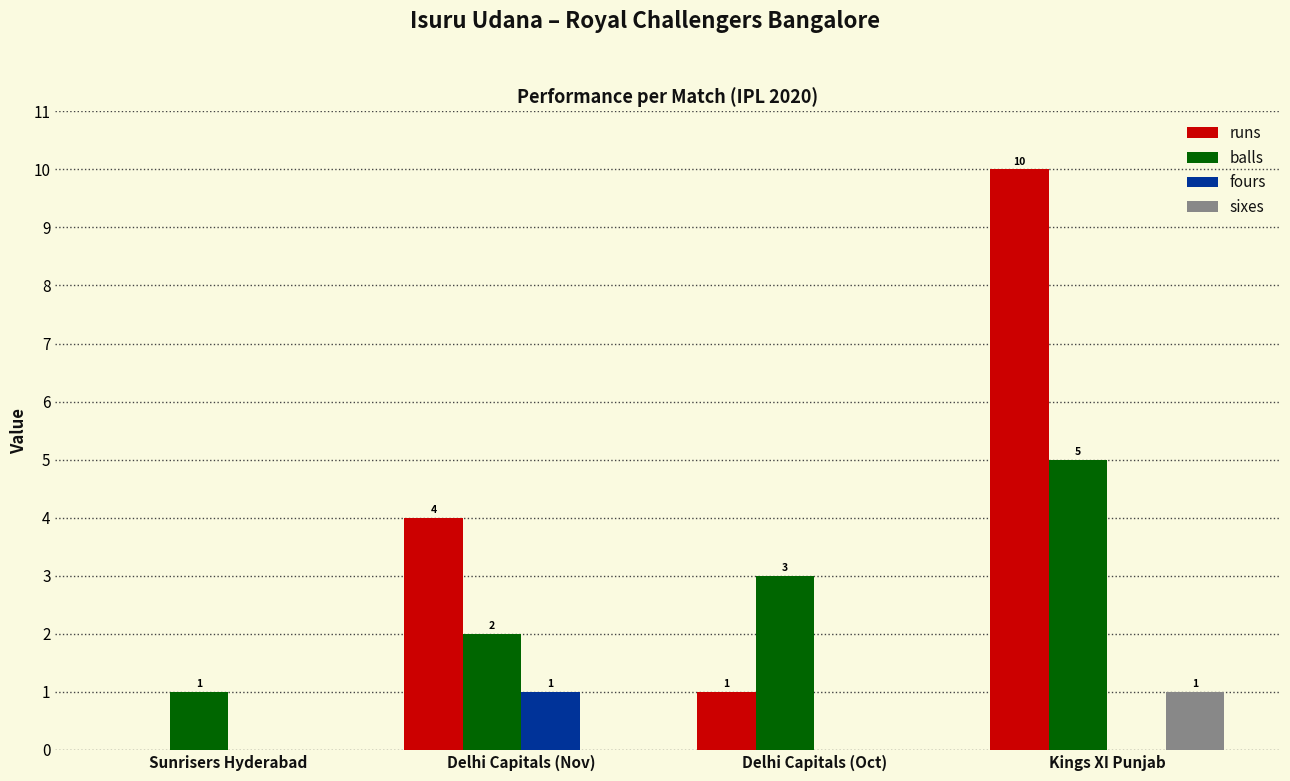

How many groups of bars are there?

4